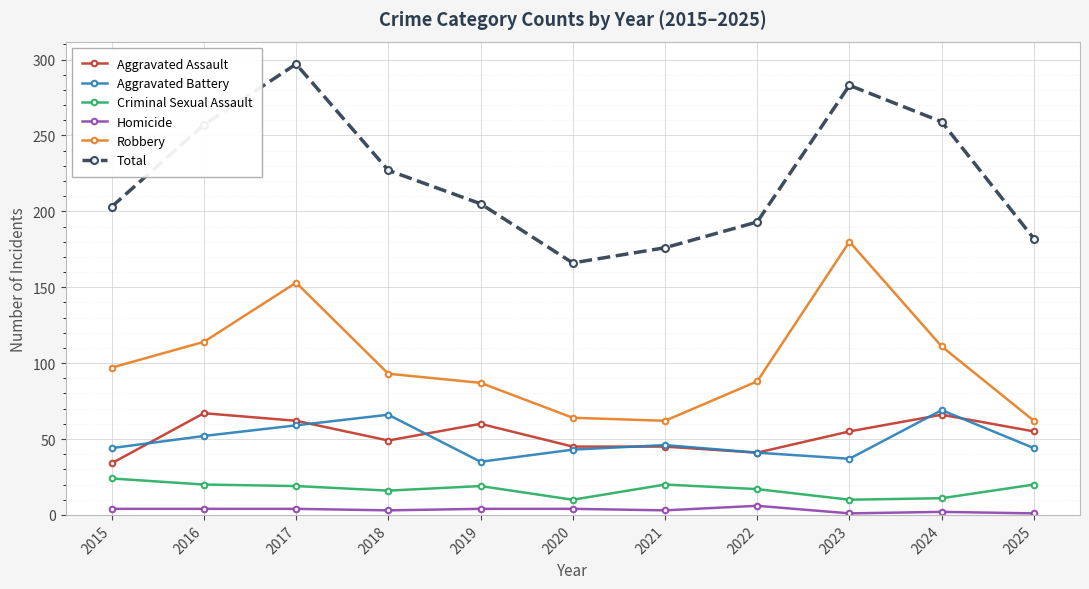

What is the value of the Total point at the 8th from the left?

193